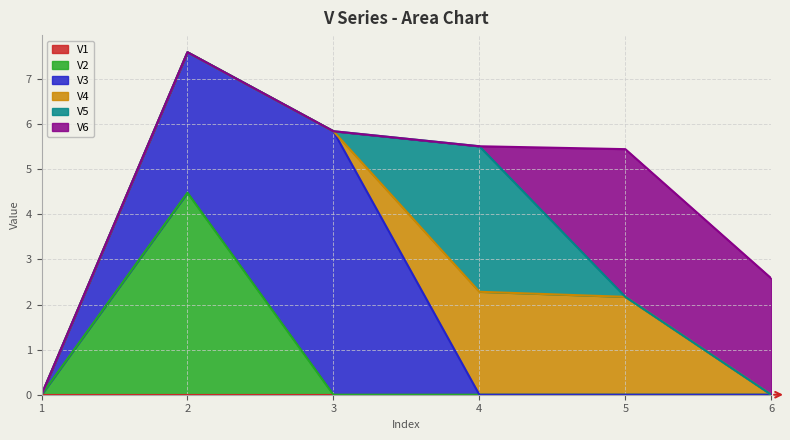

What are all the series names shown in the legend?

V1, V2, V3, V4, V5, V6